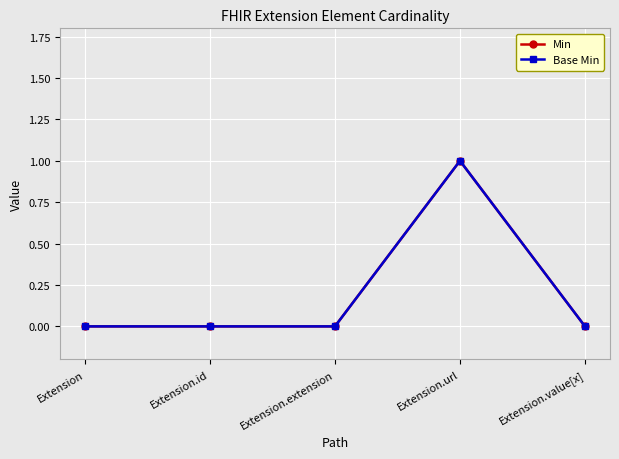

What is the sum of all Min values?

1